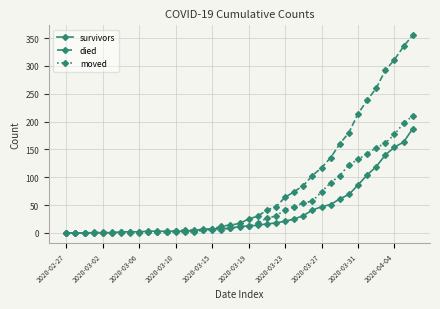

What are all the series names shown in the legend?

survivors, died, moved